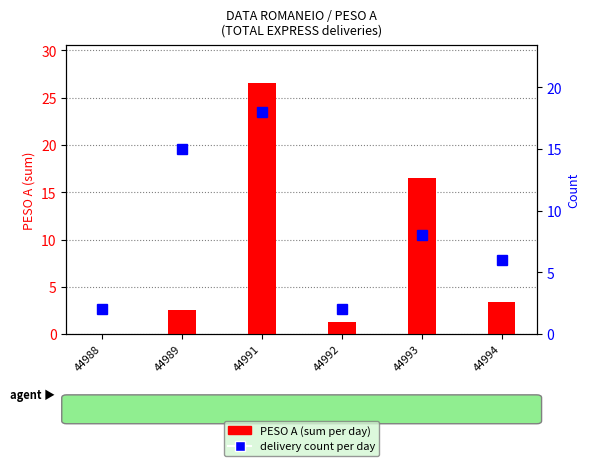

Is it true that Count equals 25.9 at 44989?

False